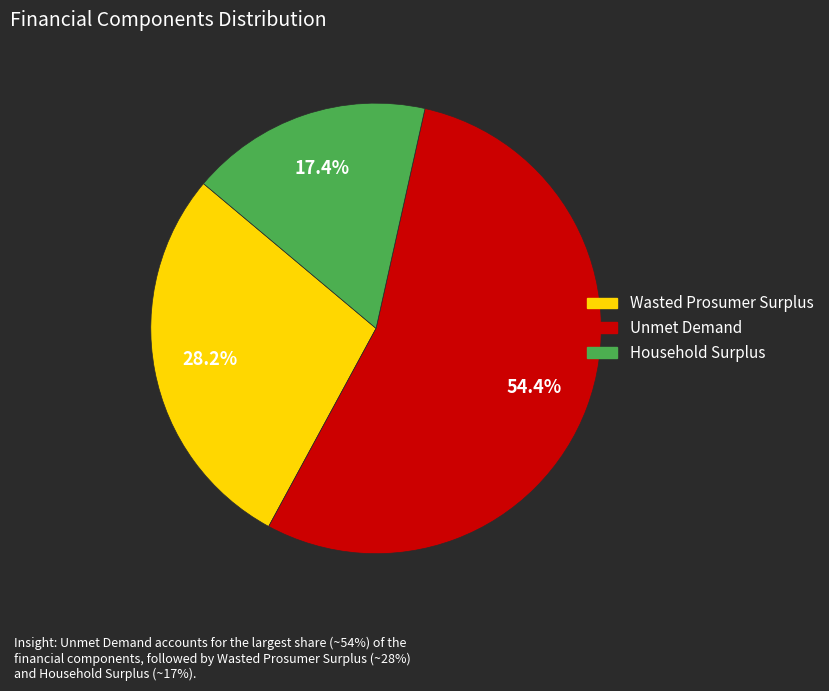

Is the sum of Unmet Demand and Wasted Prosumer Surplus greater than half?

Yes